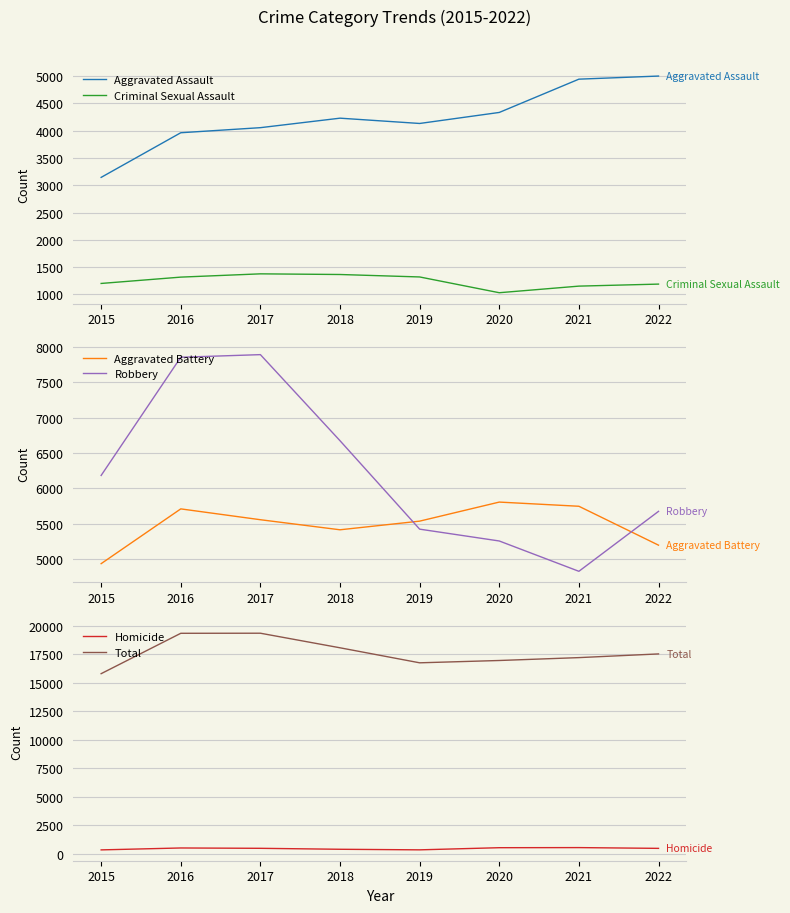

True or false: Total and Criminal Sexual Assault cross at least once.

False